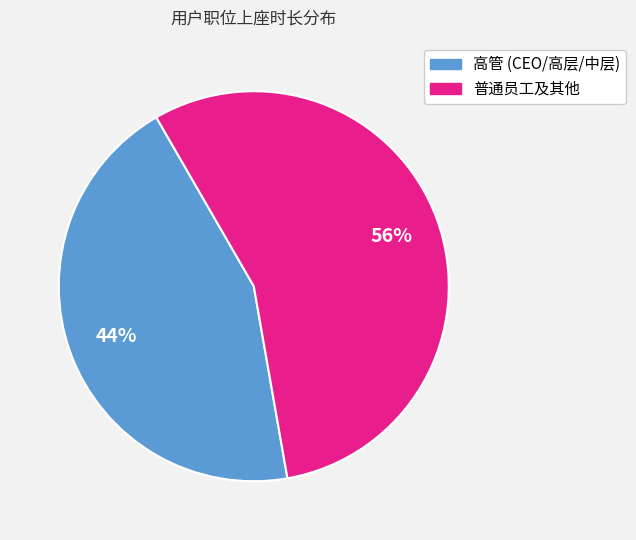

Is there any slice that represents more than half of the pie?

Yes